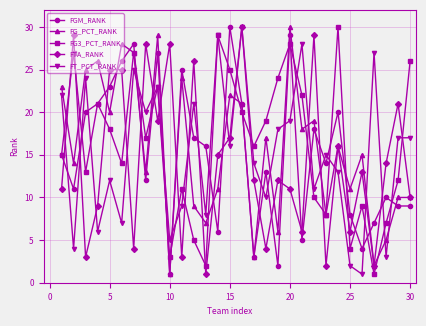

What is the maximum value shown in the chart?

30